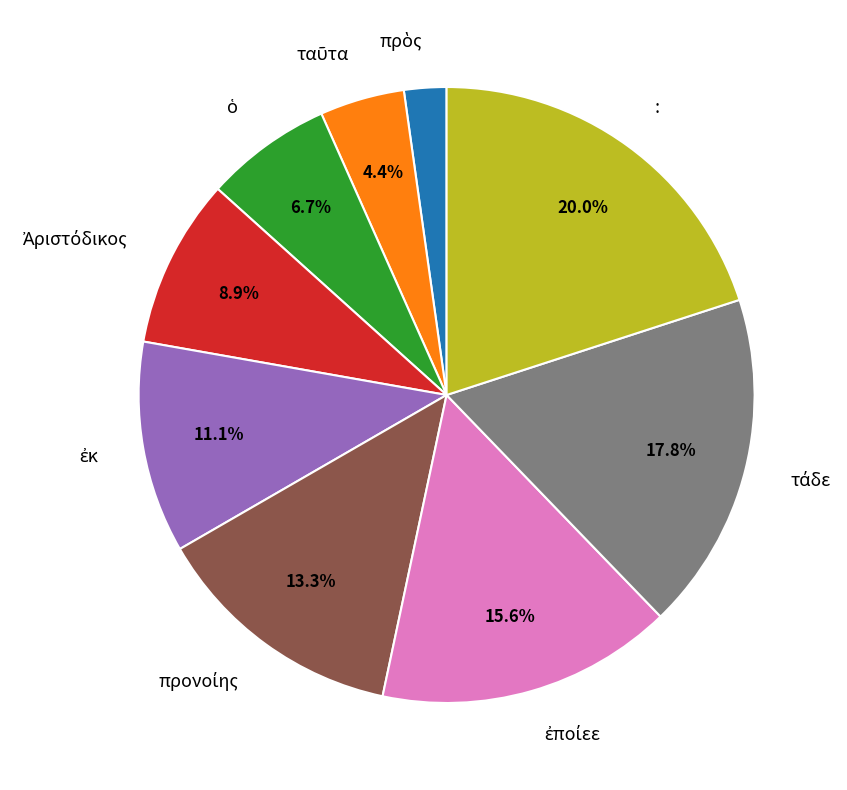

Is there a majority slice in this chart?

No